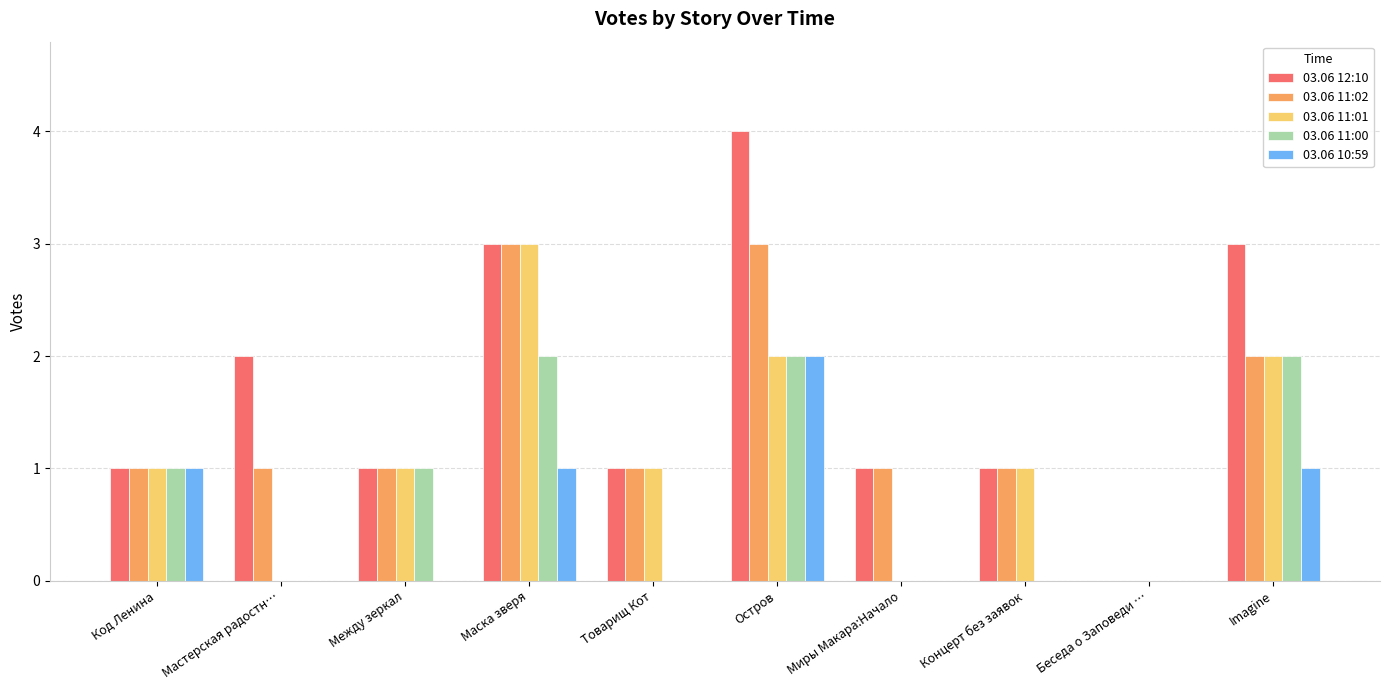

Between Код Ленина and Остров, which series saw the biggest shift?

03.06 12:10